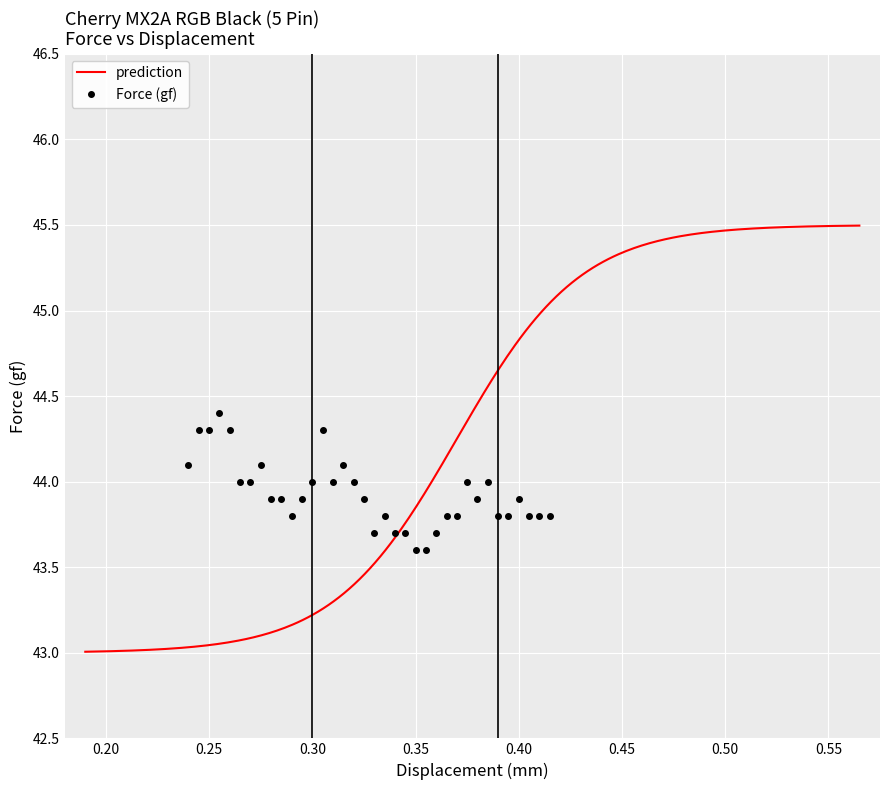

True or false: Force (gf) has more than 0 points higher than both neighbors.

True